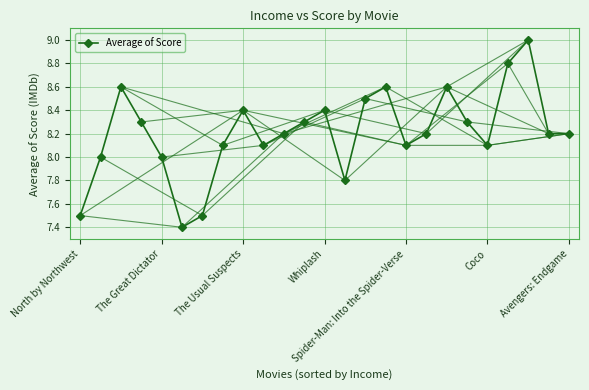

What is the value of the 17th point from the left?

8.1